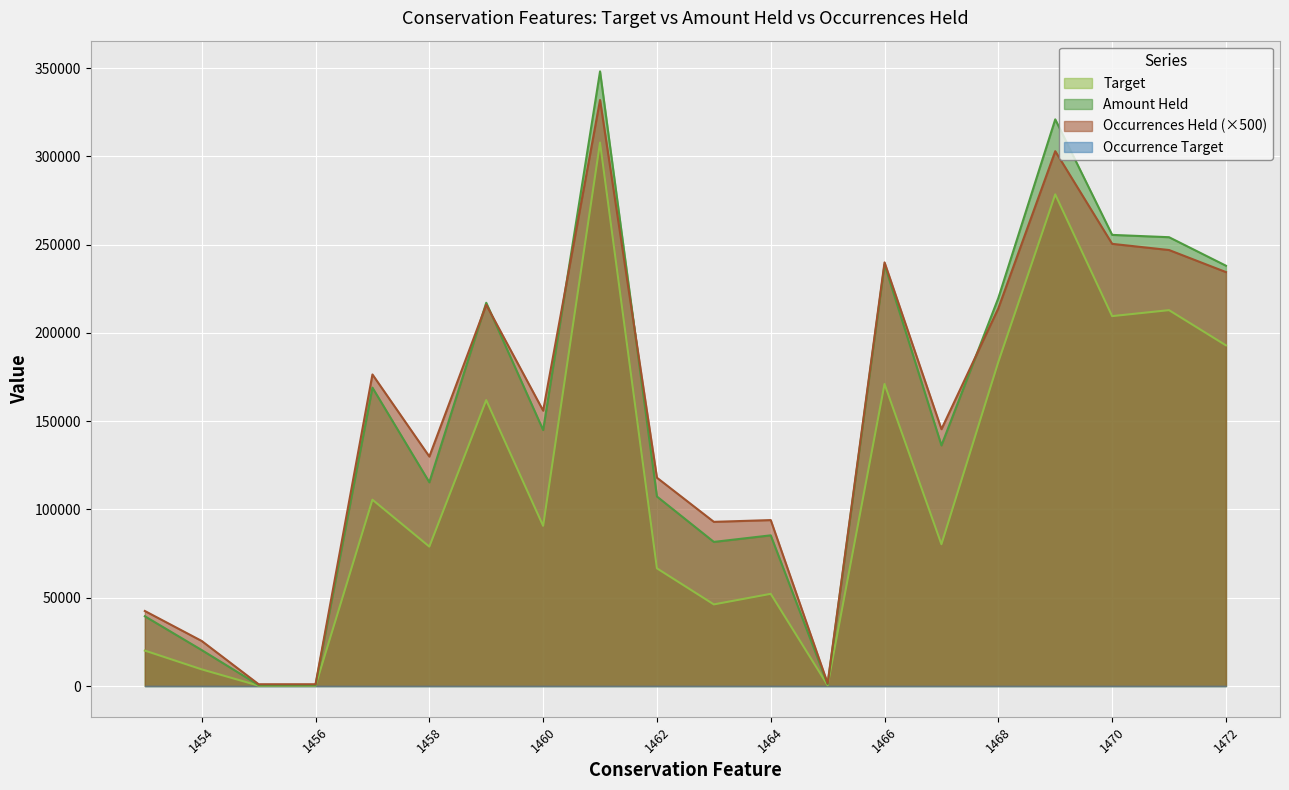

What is the highest value of the Amount Held series?

348202.4